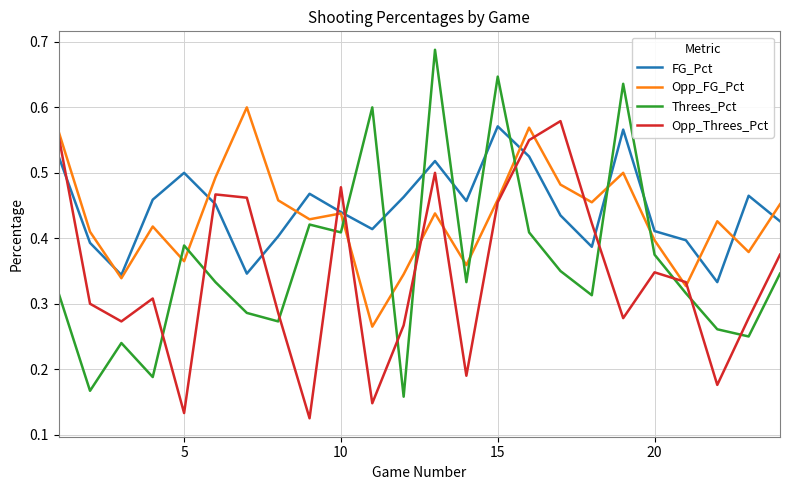

Which series has the widest spread of values?

Threes_Pct